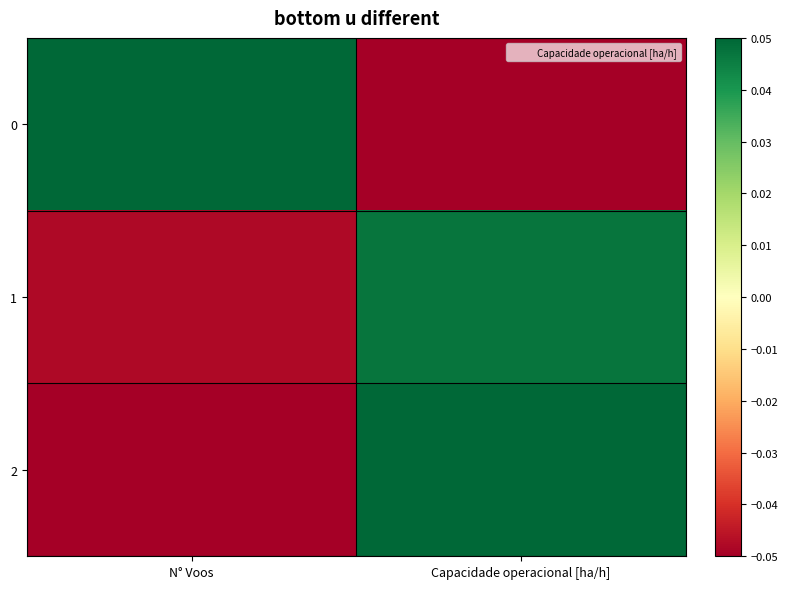

Reading left to right, list all the values displayed in this chart.

0: N° Voos=0.1	Capacidade operacional [ha/h]=-0.1
1: N° Voos=-0.0	Capacidade operacional [ha/h]=0.0
2: N° Voos=-0.1	Capacidade operacional [ha/h]=0.1